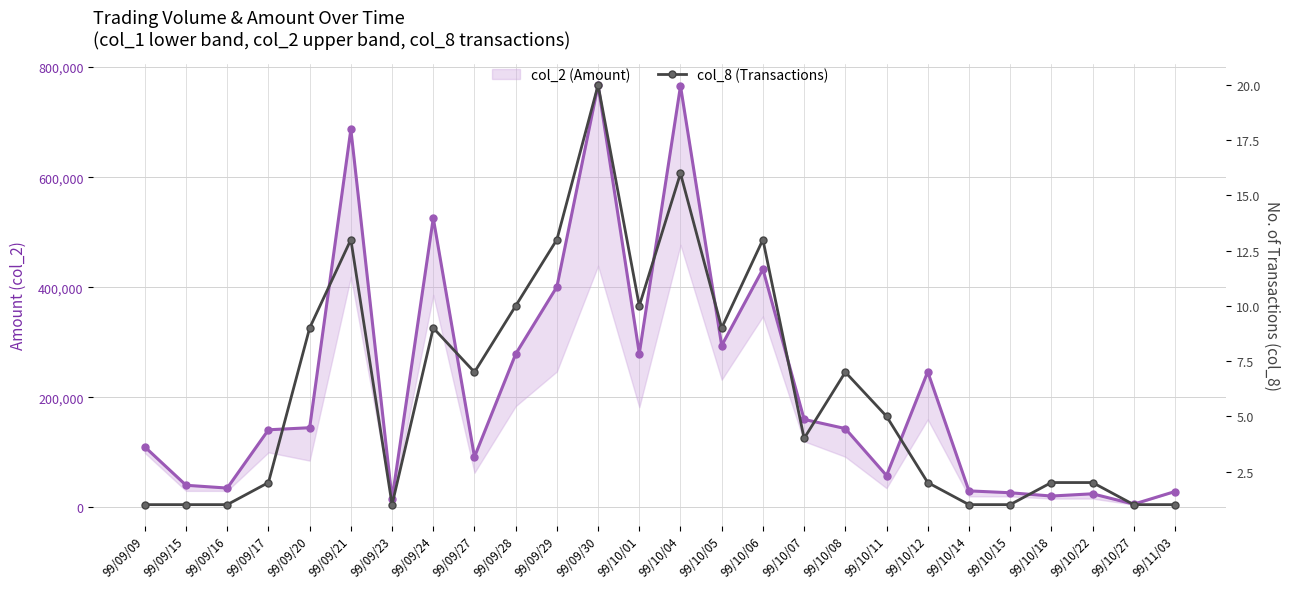

Which label corresponds to the smallest value in the chart?

99/09/09